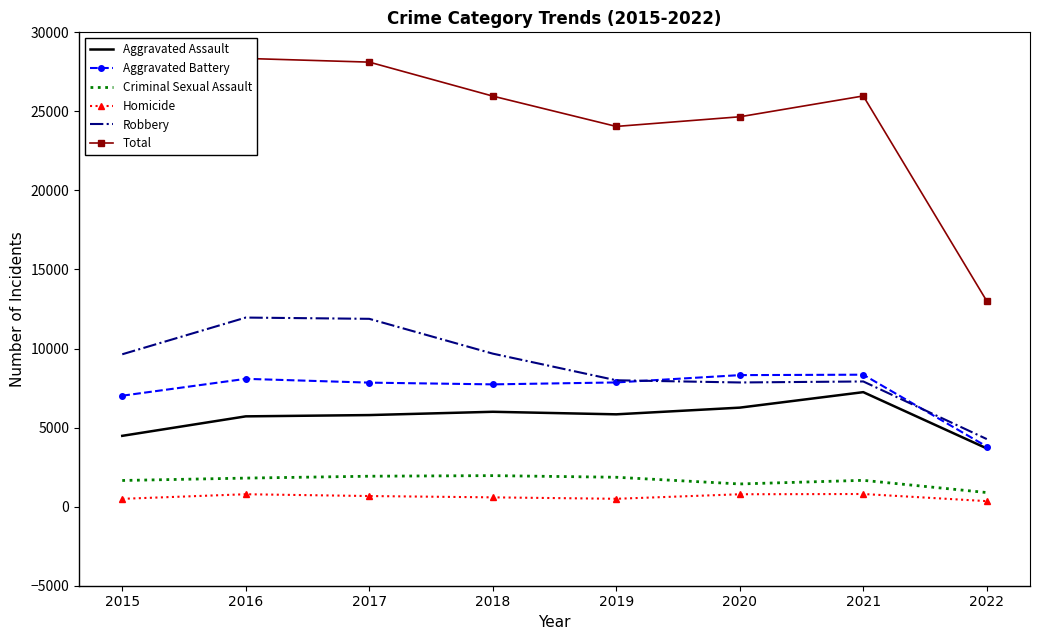

What is the sum of the Total values at 2021 and 2015?

49264